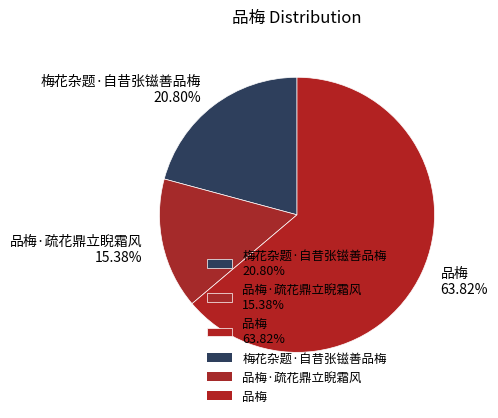

Which slice is the smallest?

品梅·疏花鼎立睨霜风 15.38%